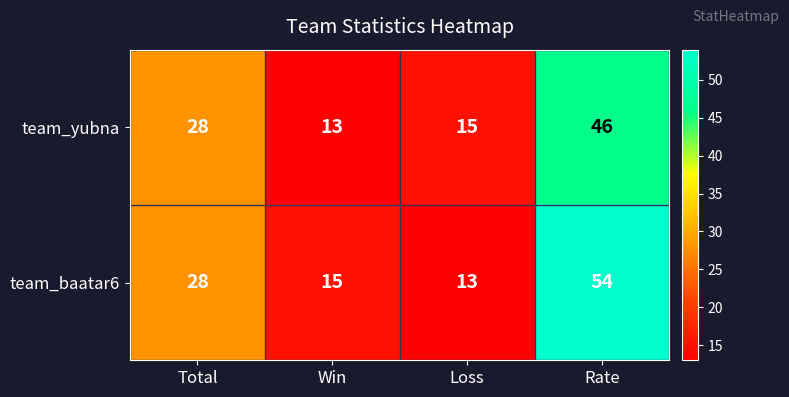

What is the difference between the maximum and minimum values in the team_baatar6 series?

41